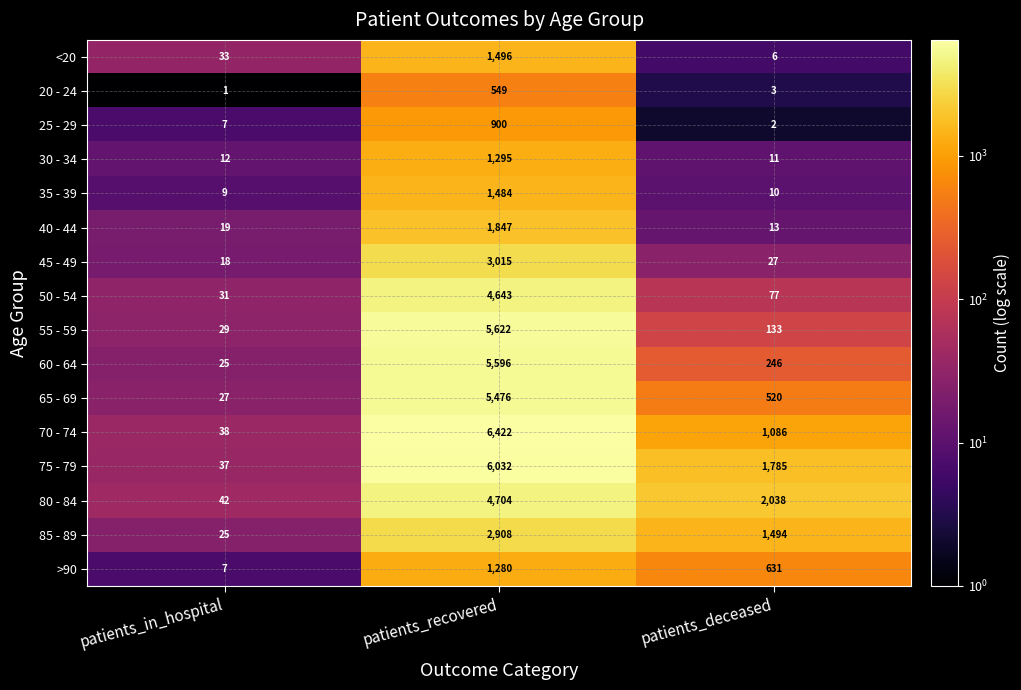

At which label does 60 - 64 first exceed 246?

patients_recovered